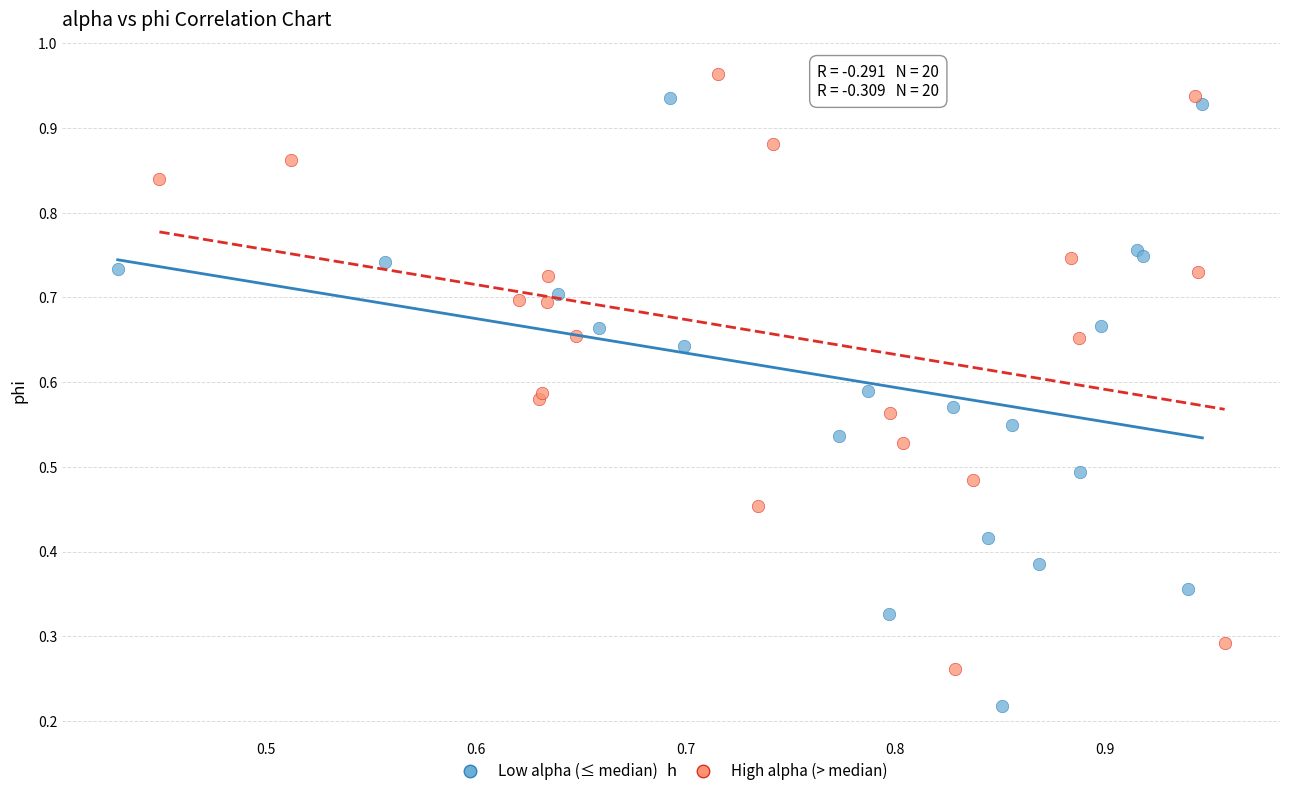

What are all the series names shown in the legend?

Low alpha (≤ median), High alpha (> median)